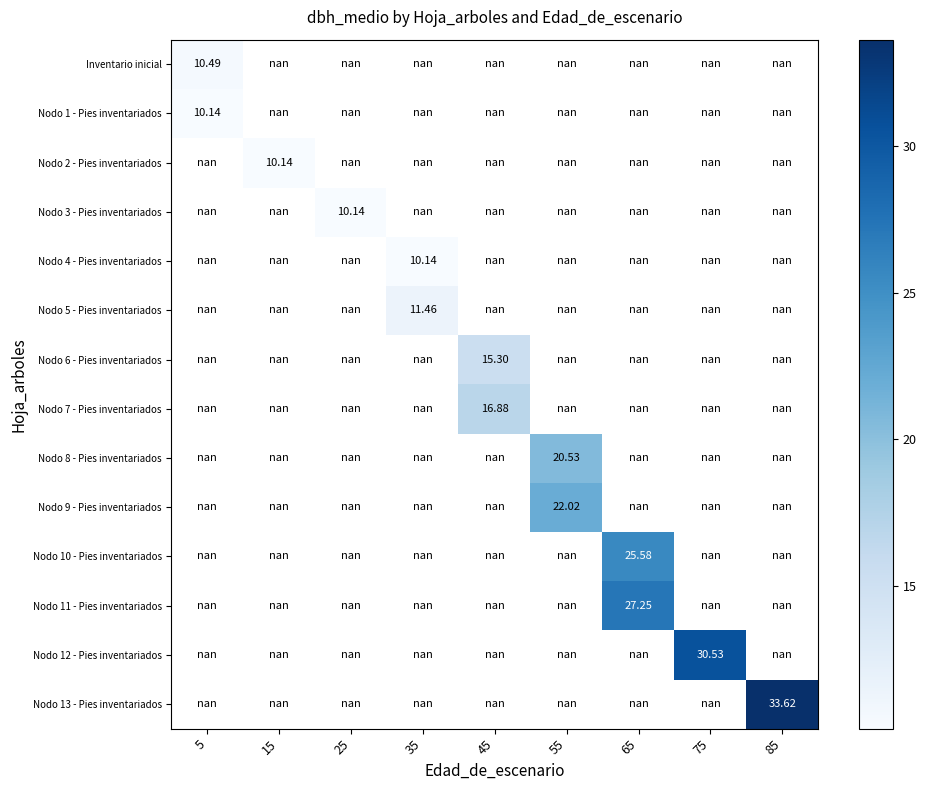

Count the number of categories in the chart.

9